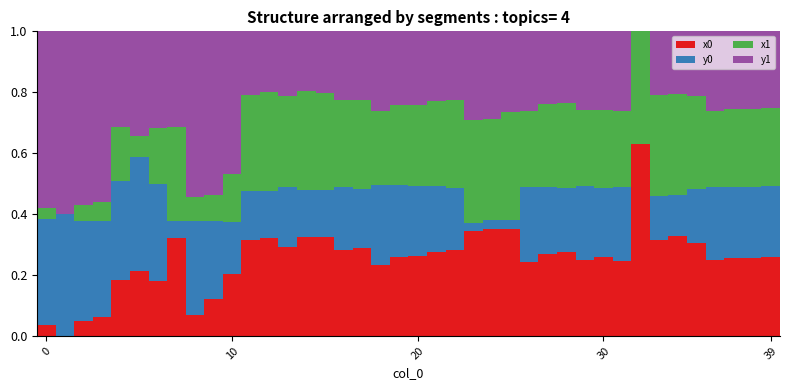

Are the bars horizontal?

No